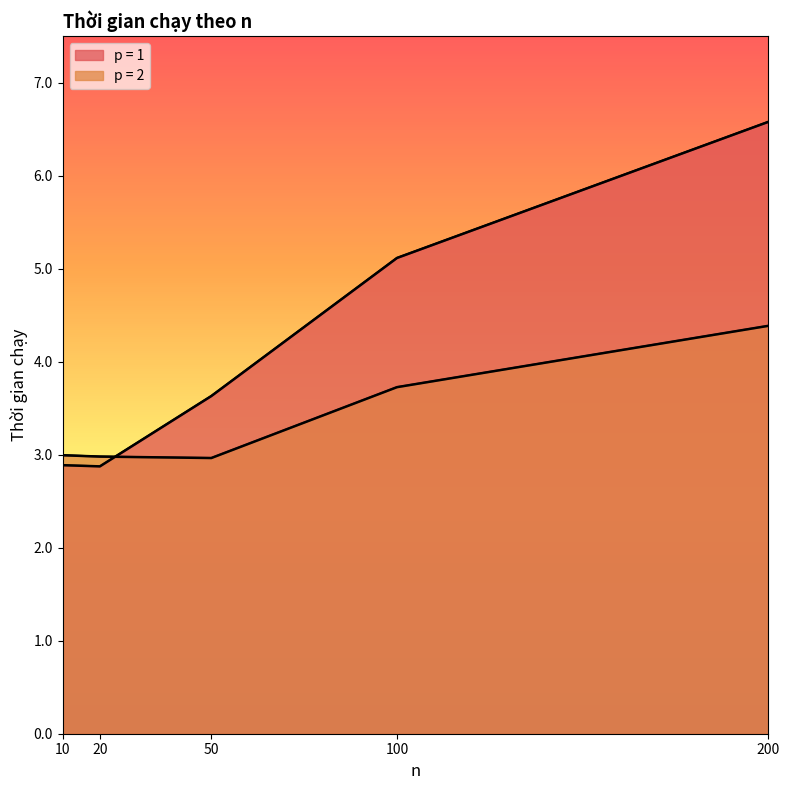

Where is p = 1 nearest to the value 4?

50